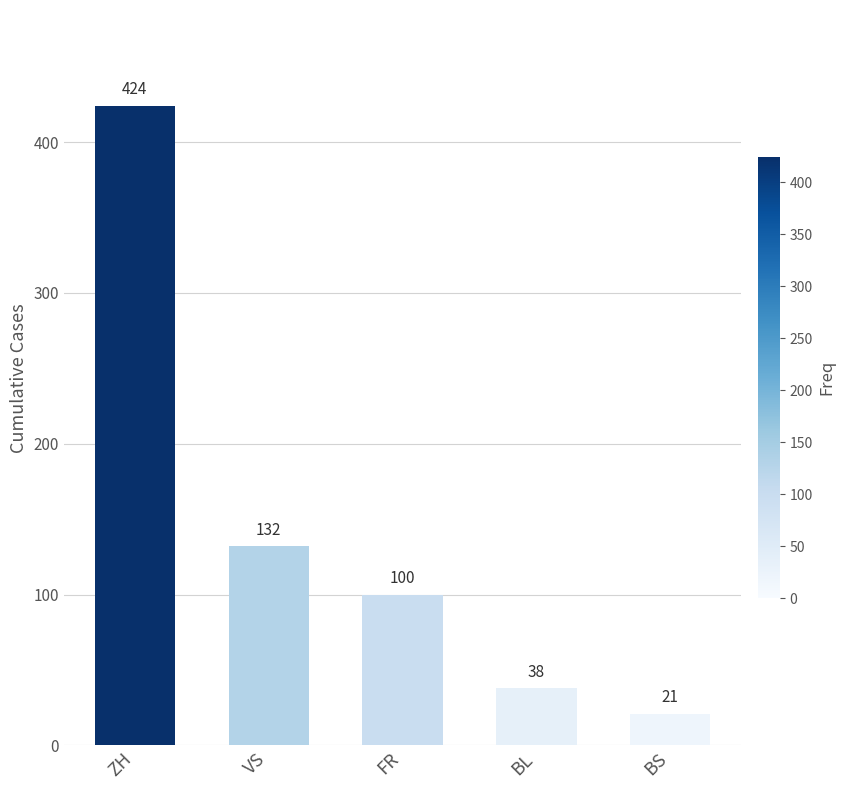

What is the average value?

143